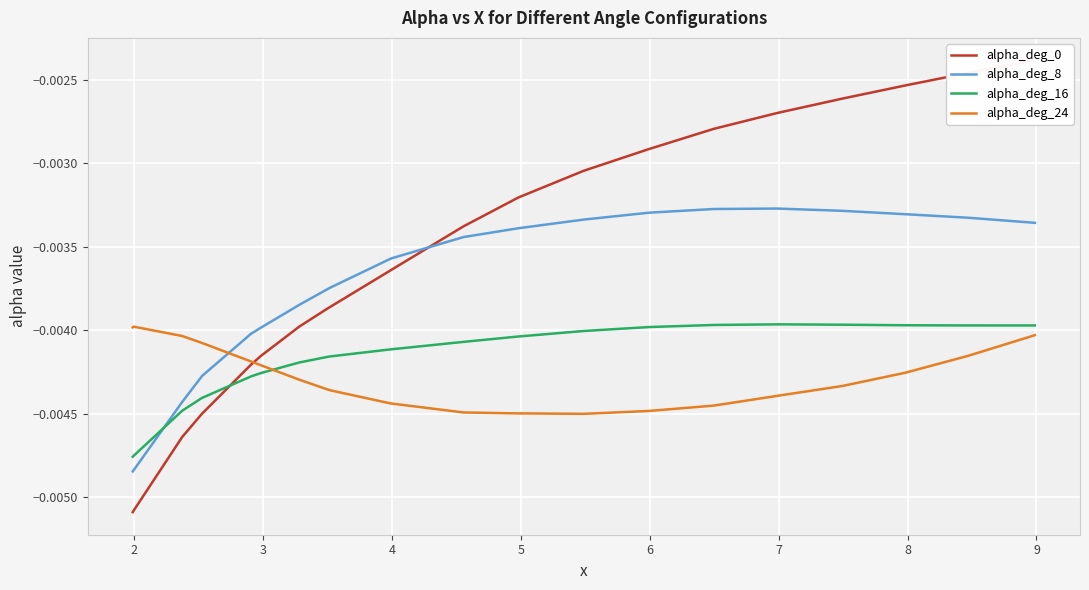

True or false: alpha_deg_24 and alpha_deg_16 cross at least once.

True